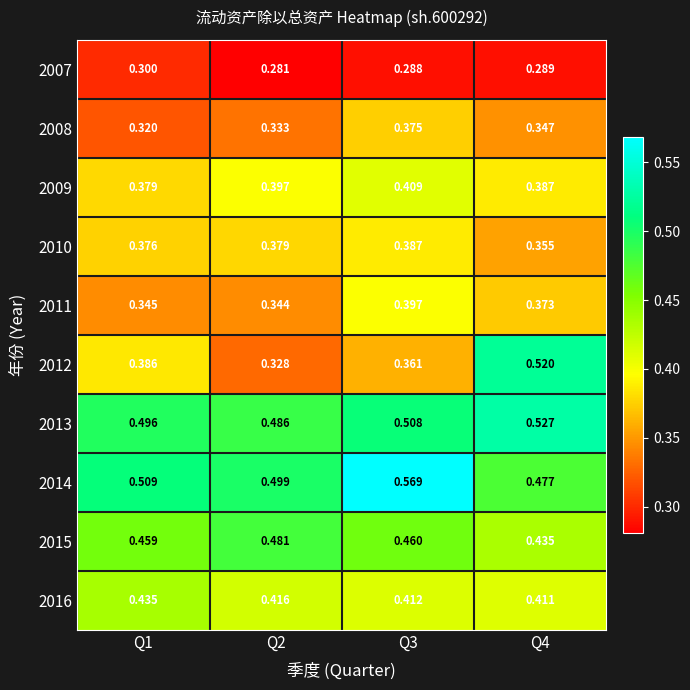

How many series are shown in this chart?

10